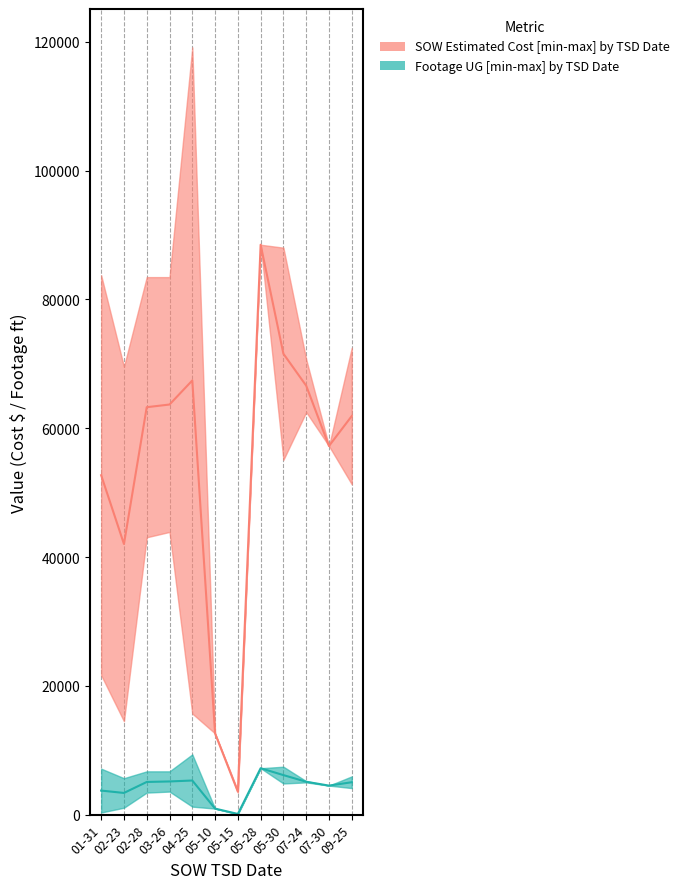

True or false: SOW Estimated Cost upper and Footage UG upper intersect in this chart.

False